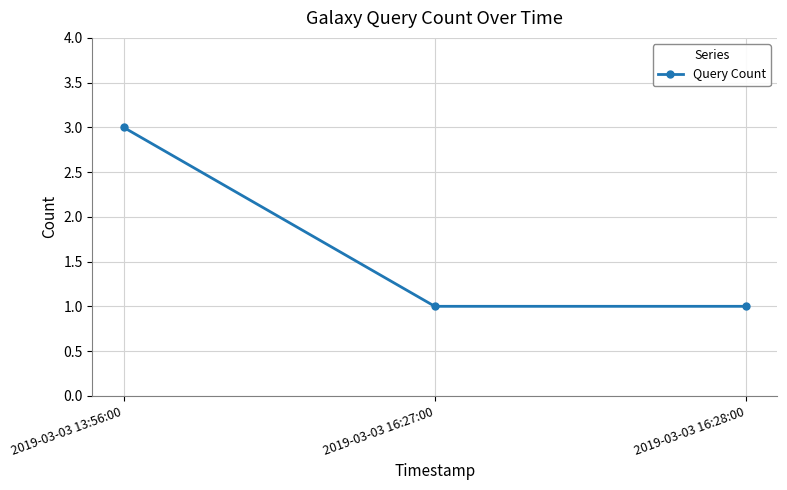

True or false: the data shows 3 at 2019-03-03 13:56:00.

True